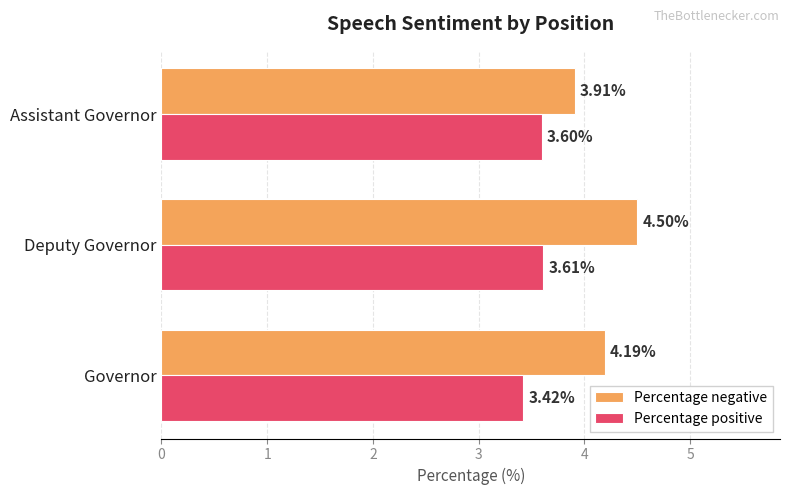

Where is Percentage negative nearest to the value 4?

Assistant Governor